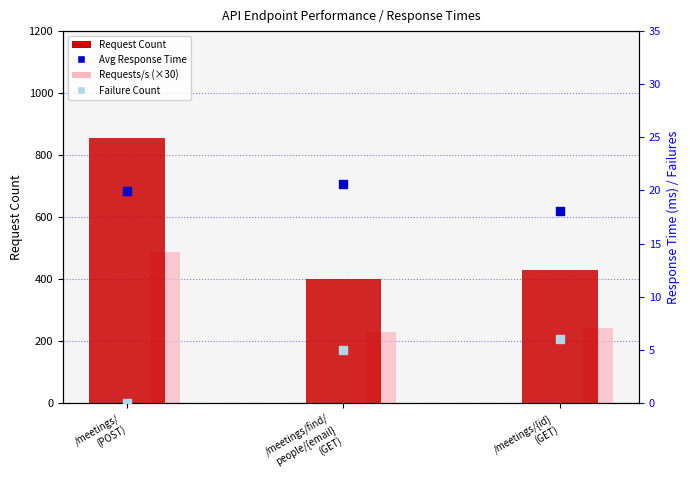

Which series has the largest total across all categories?

Request Count